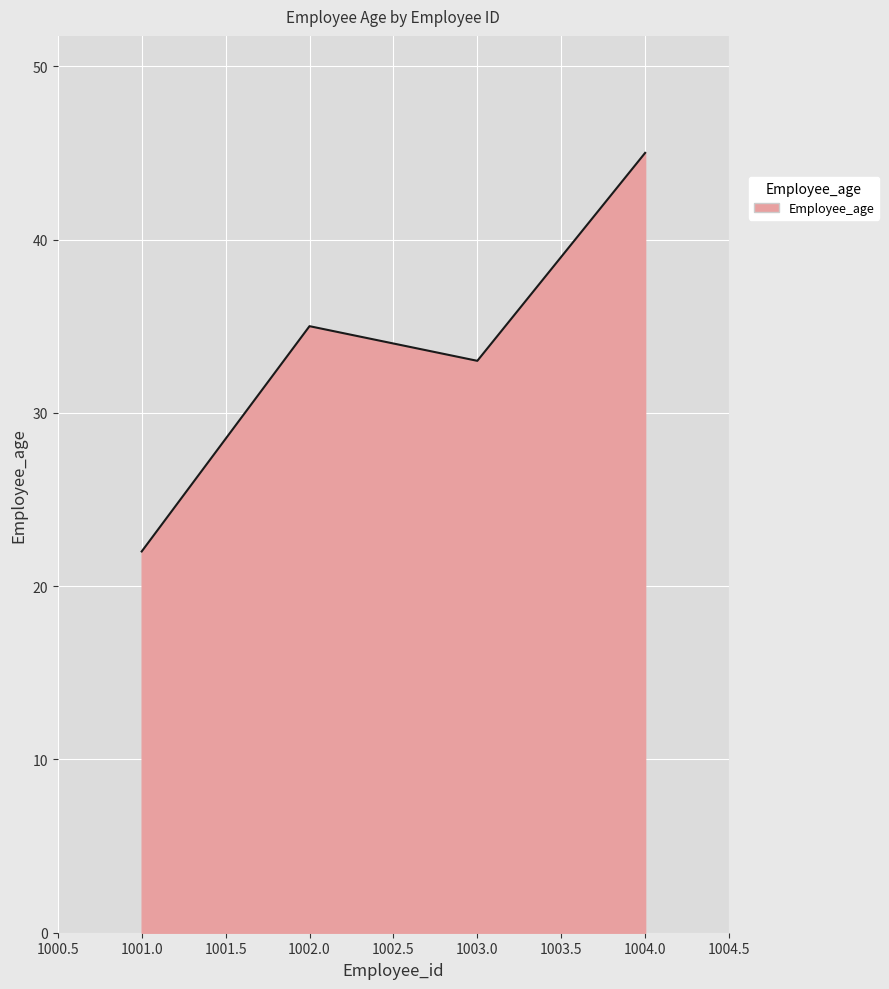

True or false: the data shows 35 at 1002.0.

True